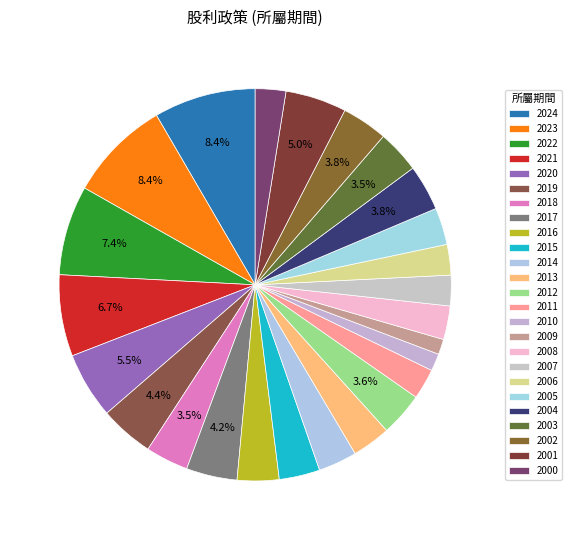

What percentage do 2003 and 2012 together represent?

7.1%